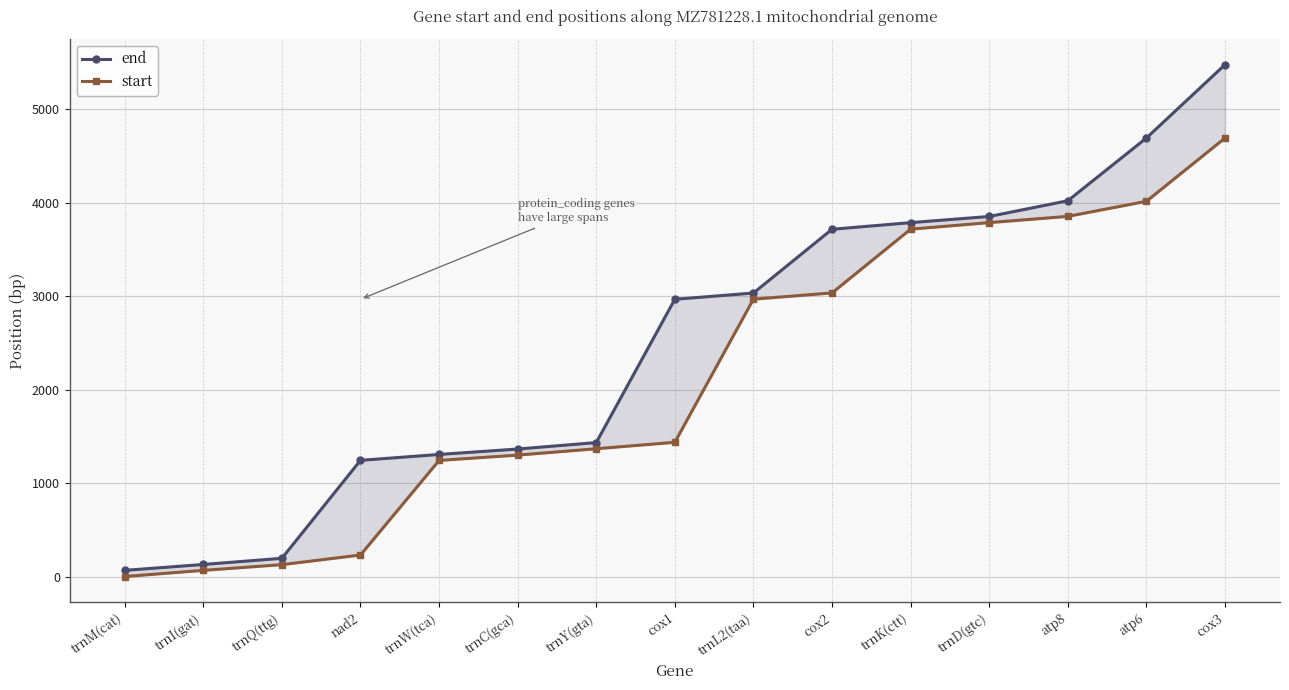

How many lines are shown in the chart?

2